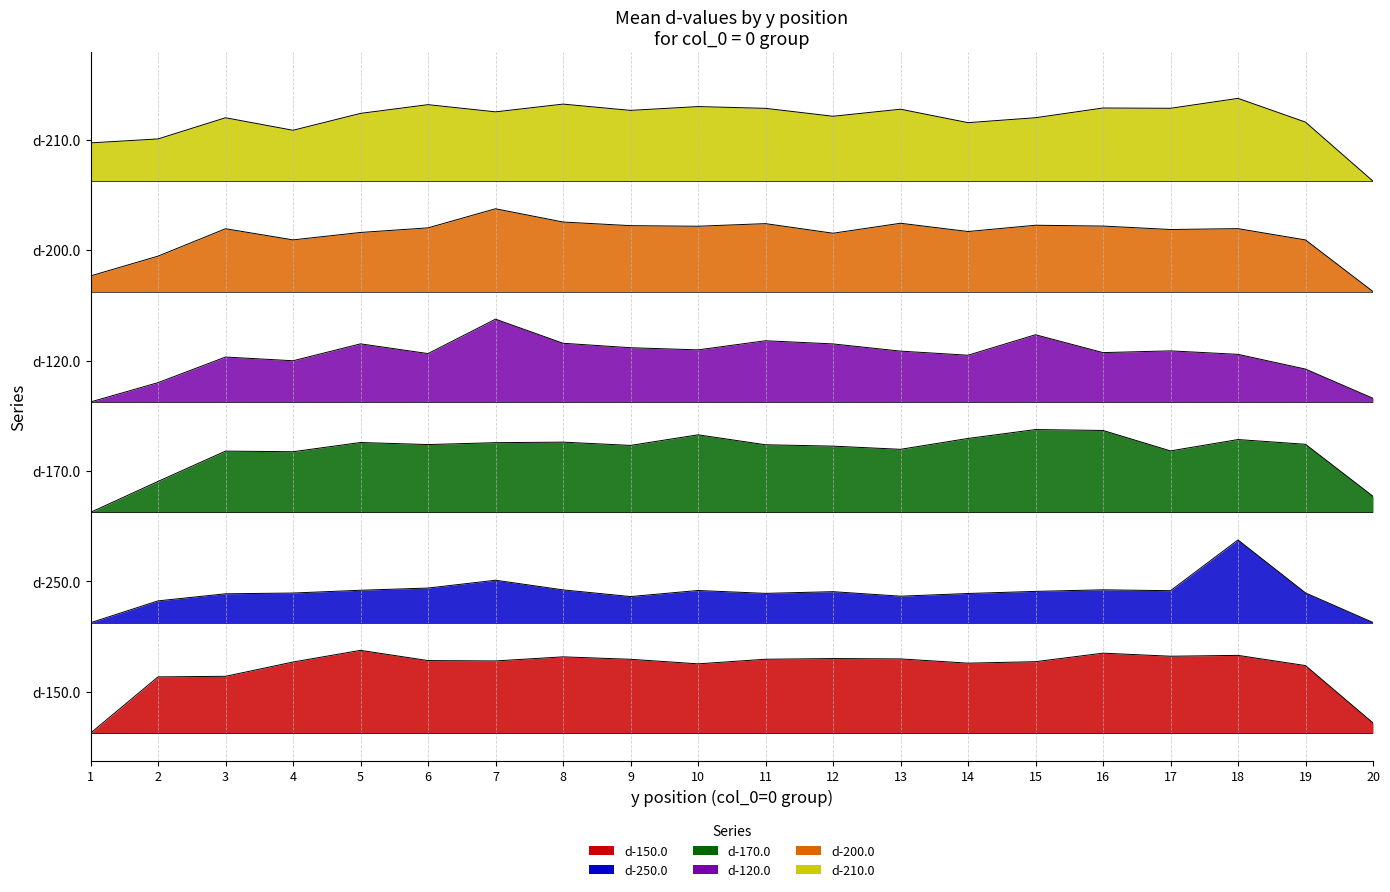

Does the chart have visible grid lines?

Yes